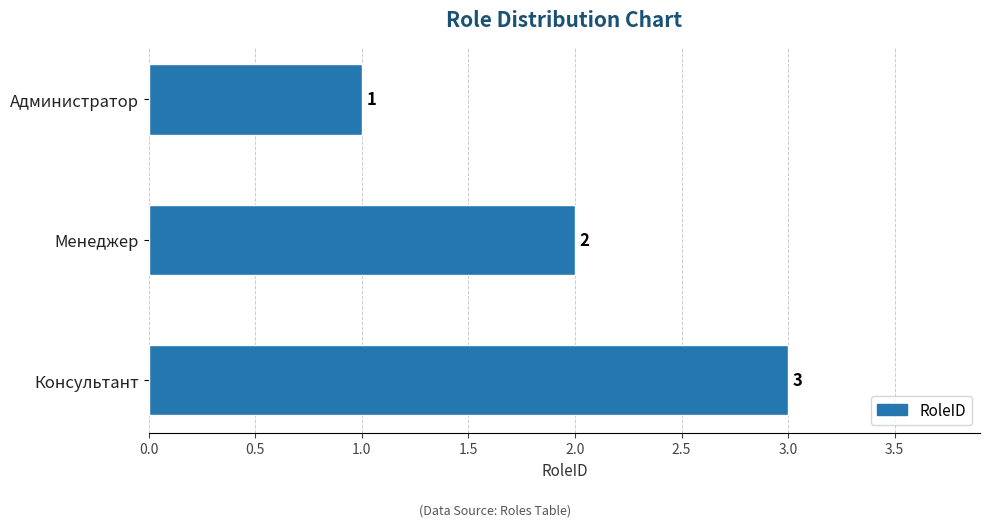

The value at Администратор is 1. True or false?

True